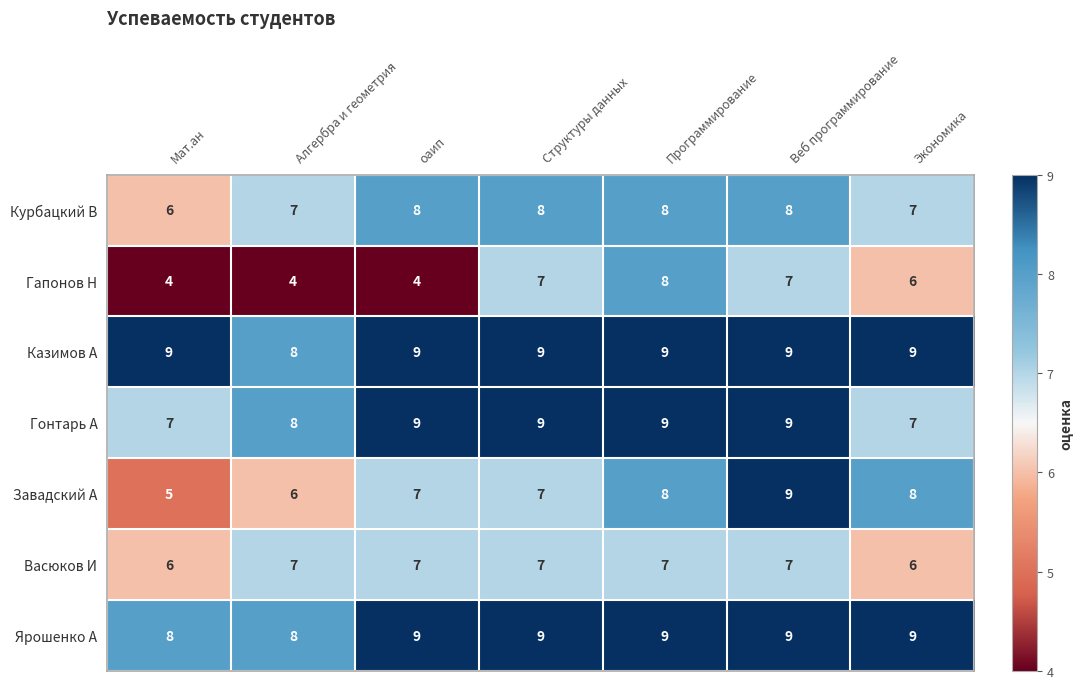

How many series are shown in this chart?

7